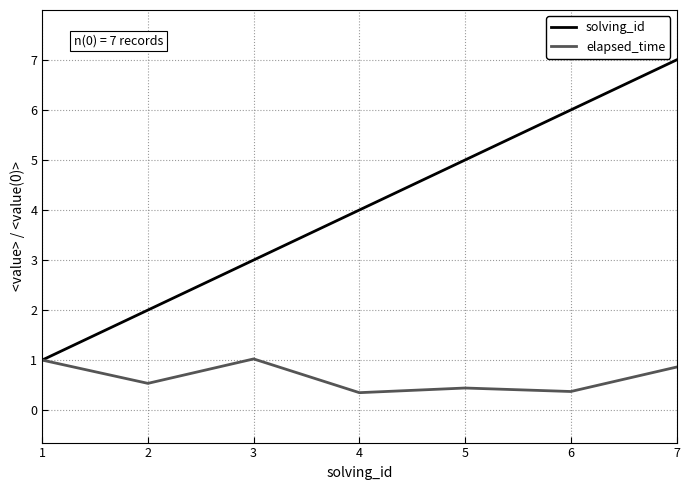

What is the spread (max minus min) of values at 7?

6.1